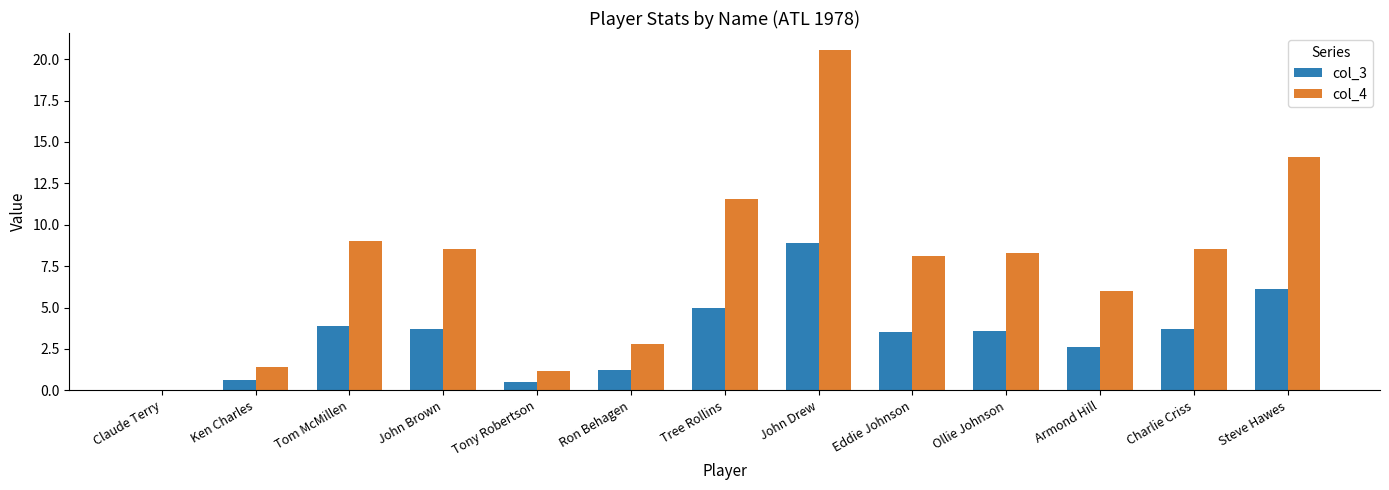

Is the value of col_3 at Tom McMillen greater than the value of col_4 at Tony Robertson?

Yes